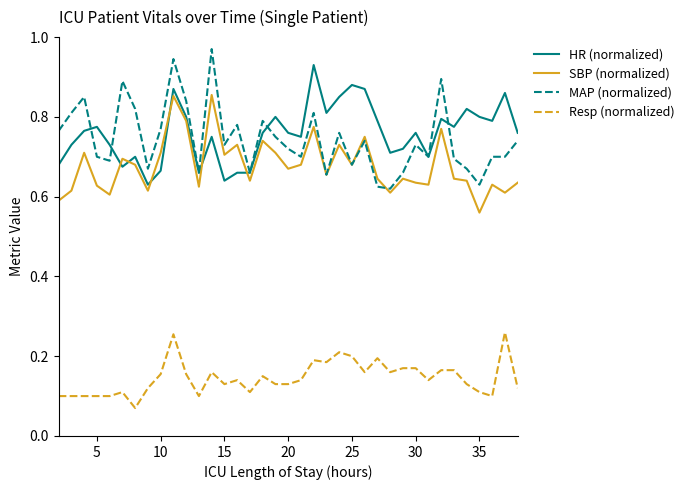

True or false: Resp (normalized) and MAP (normalized) intersect in this chart.

False